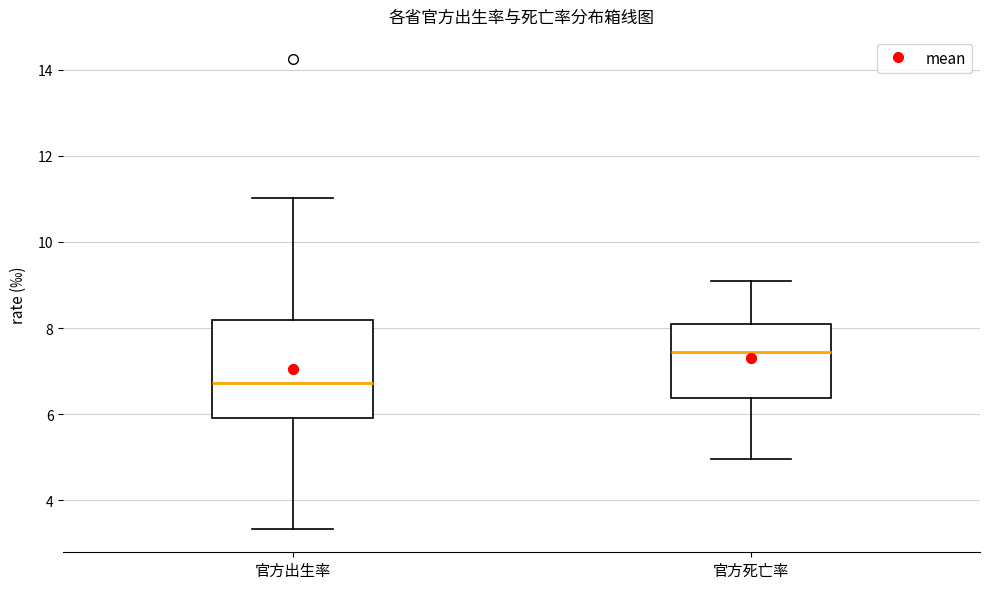

Reading left to right, transcribe this box plot: for each box, give where its median line is, the range the box spans, and where its two whiskers end, as read against the y-axis. The values are not printed on the chart, so give them approximately, as read against the axis.

官方出生率: median 6.8, box 6.0 to 8.2, whiskers 3.4 to 11.0
官方死亡率: median 7.4, box 6.4 to 8.0, whiskers 5.0 to 9.0